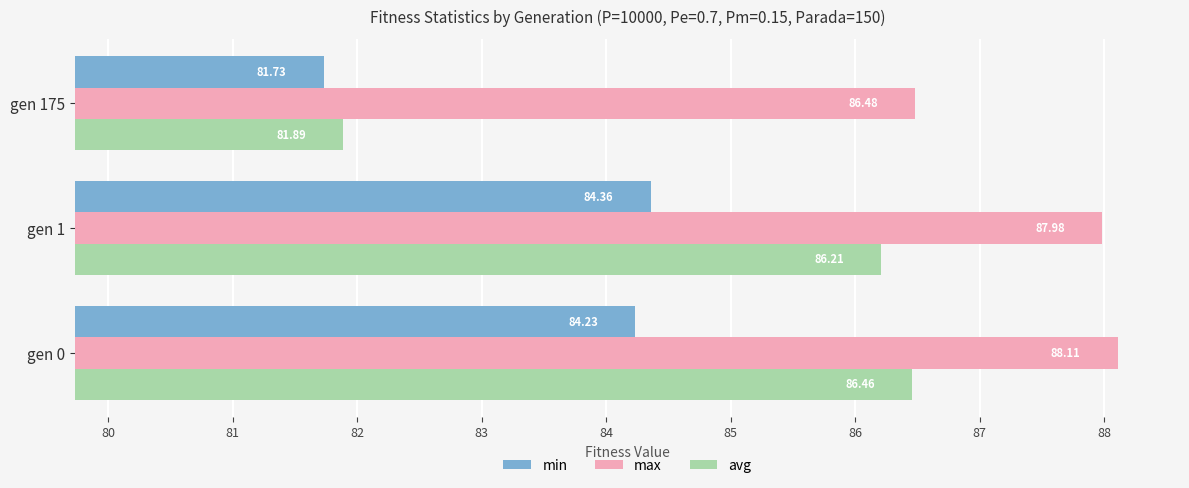

What is the maximum value shown in the chart?

88.1